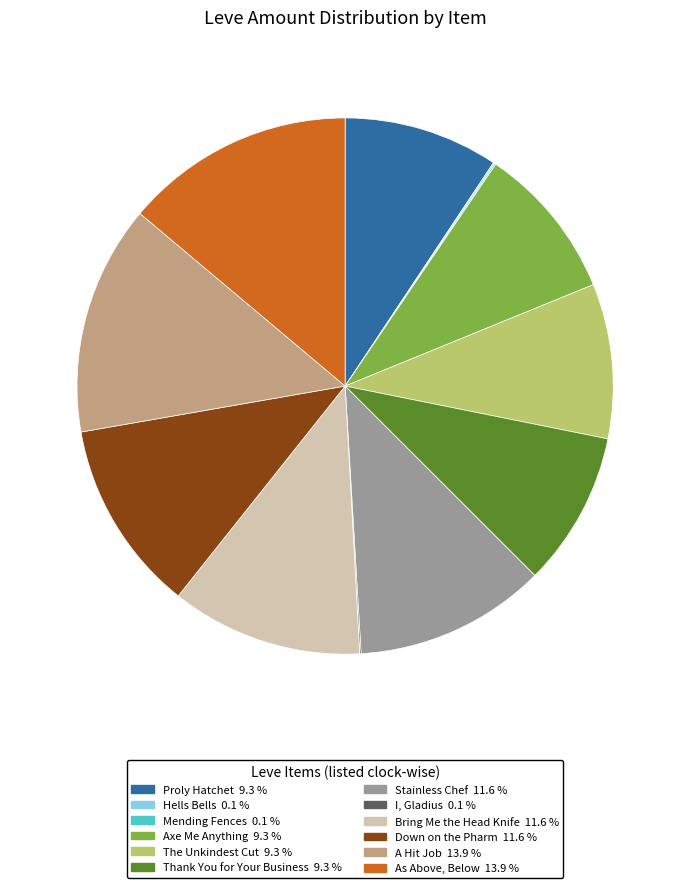

Is there any slice that represents more than half of the pie?

No